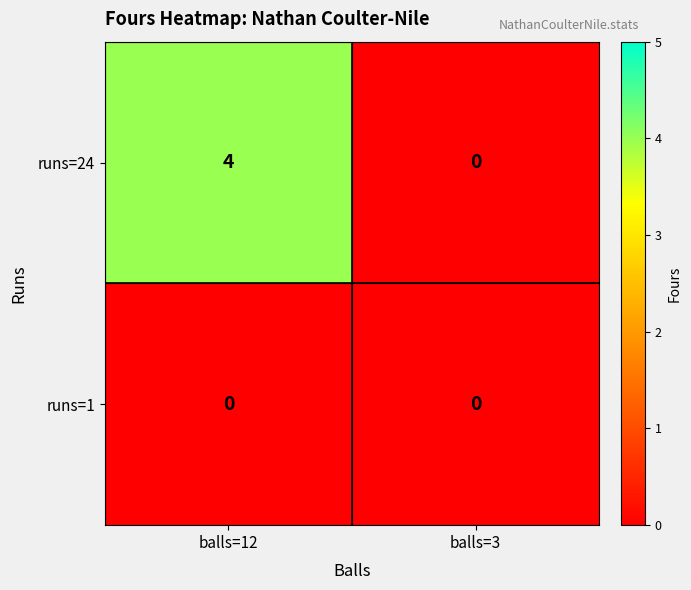

List the series in order of their peak value, lowest first.

runs=1, runs=24